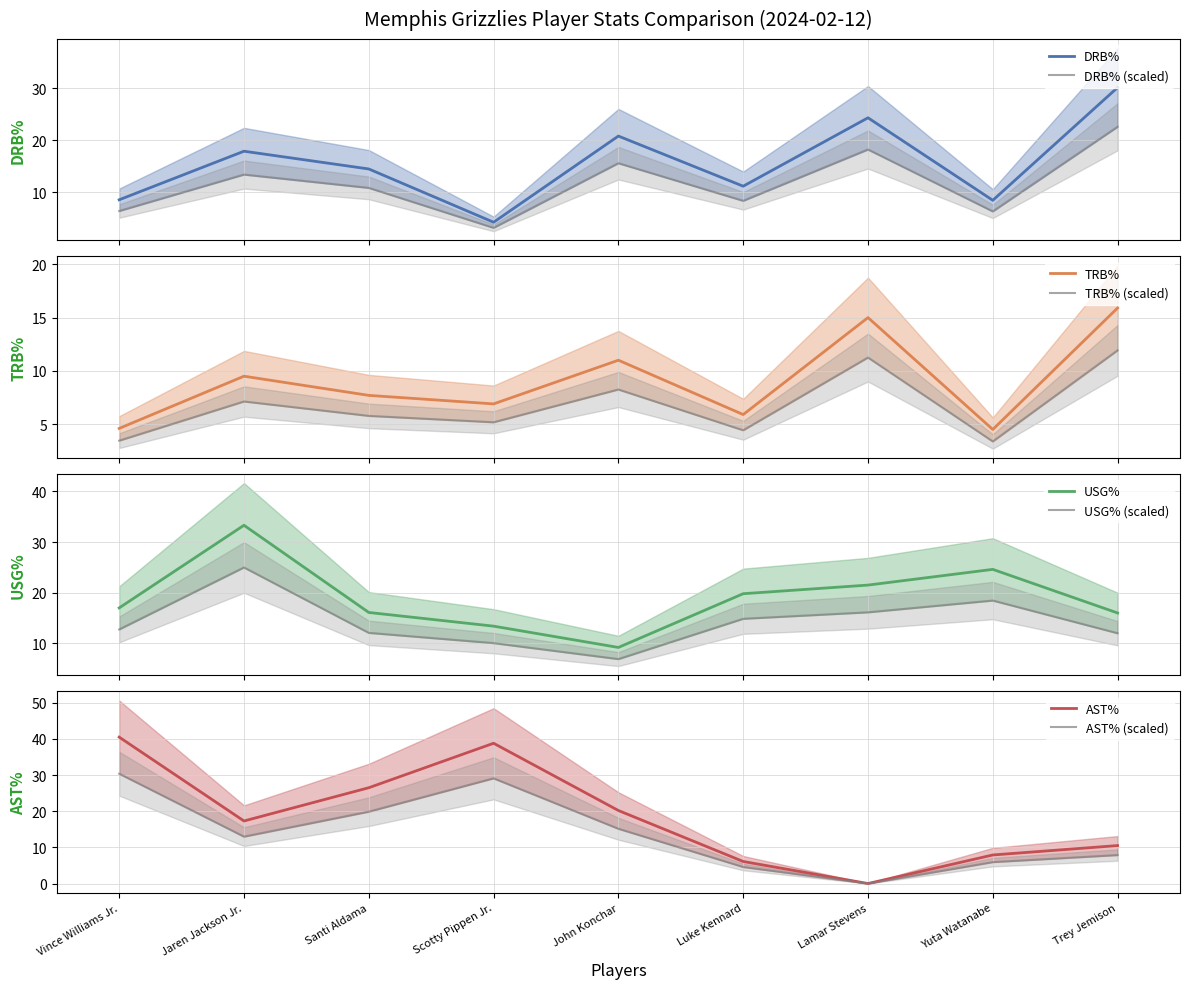

True or false: USG% has more than 1 interior local peaks.

True